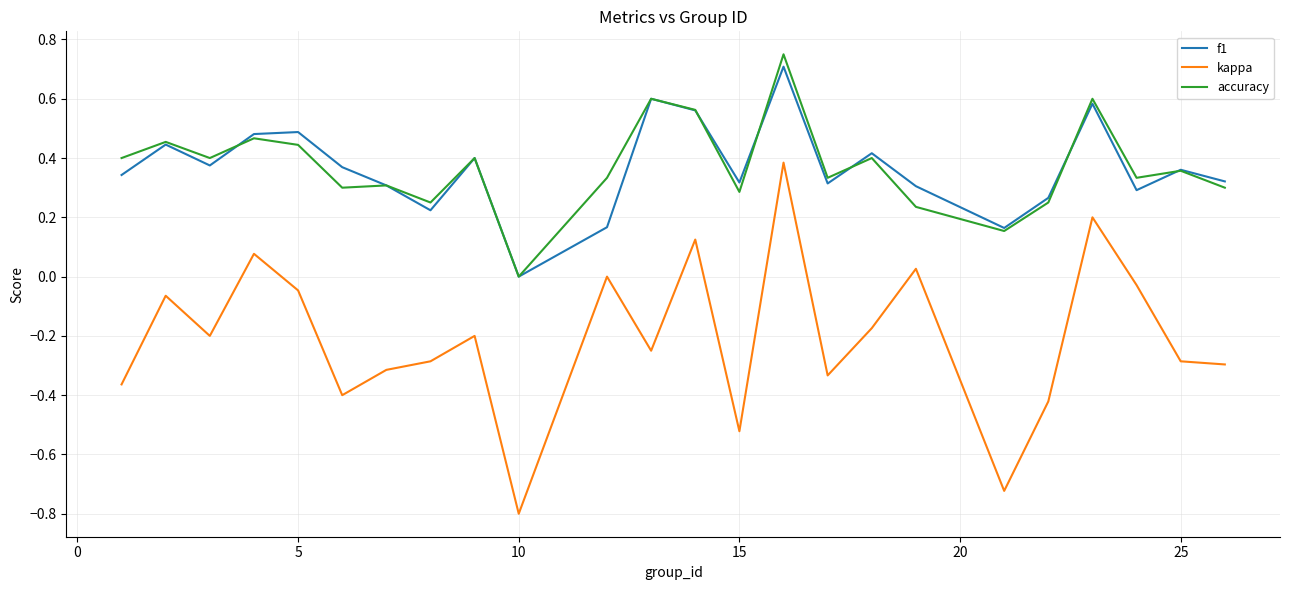

True or false: kappa and f1 cross at least once.

False